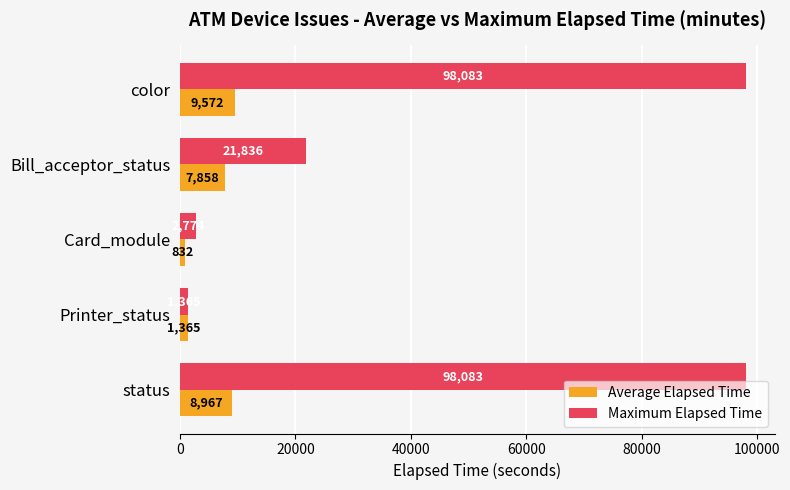

What is the minimum value for Maximum Elapsed Time?

1365.0